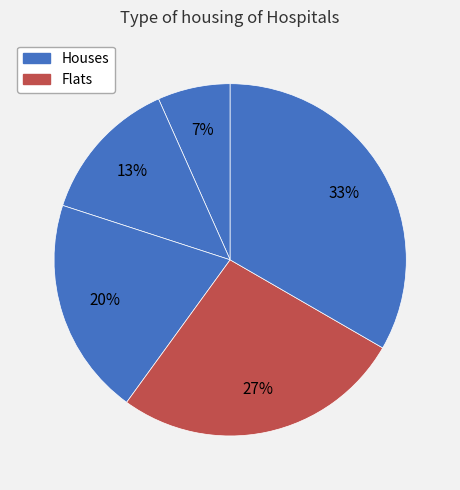

Count the number of slices in the pie.

5